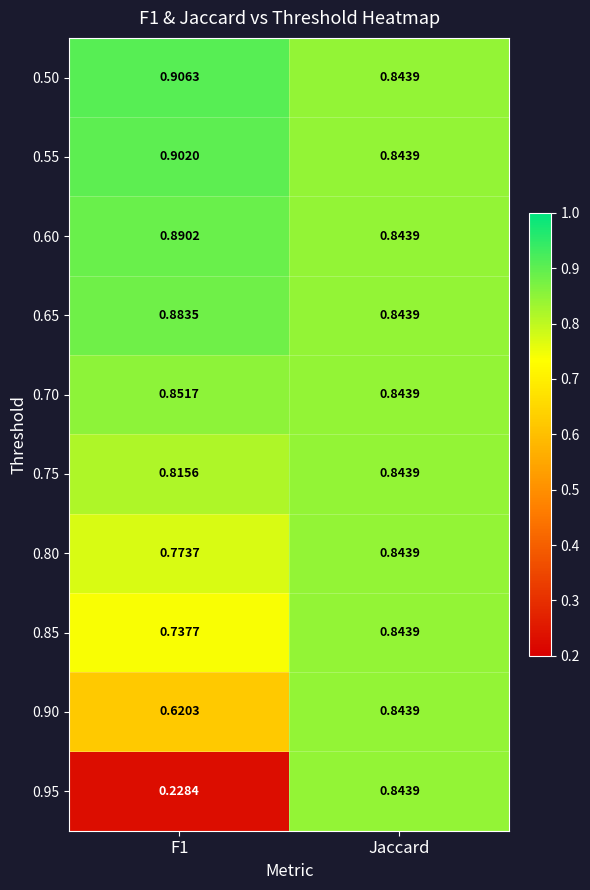

At which category is the sum across all series the highest?

Jaccard